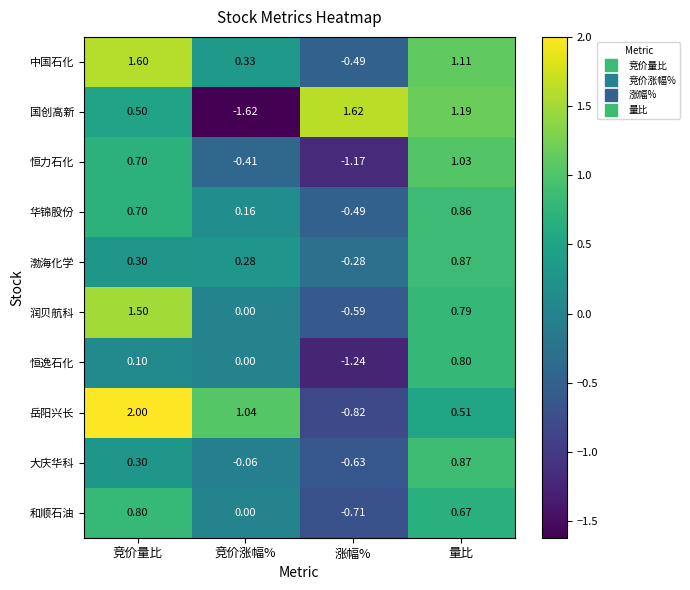

What is the total value across all series at 涨幅%?

-4.8